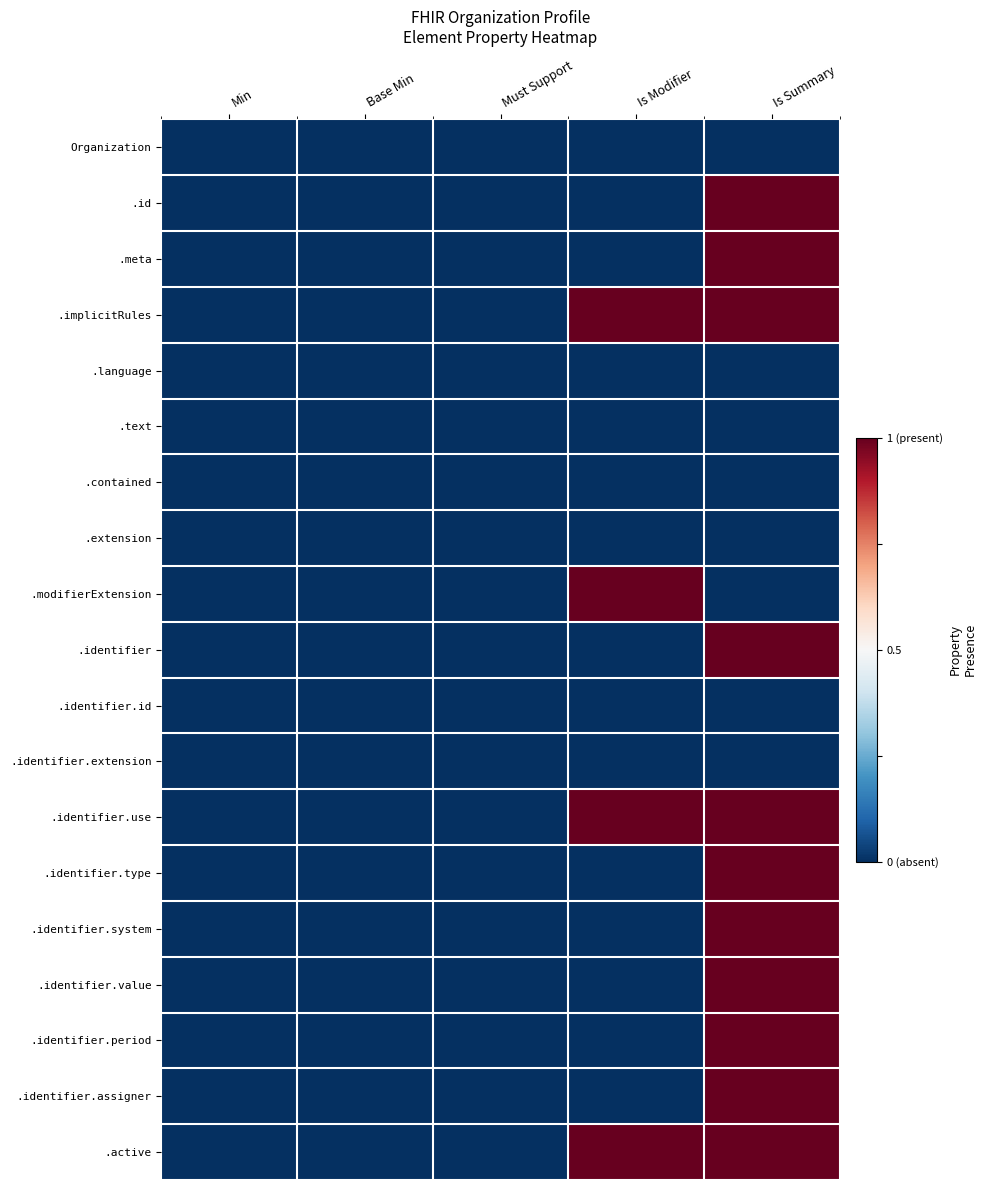

What is the total value across all series at Must Support?

-9.5